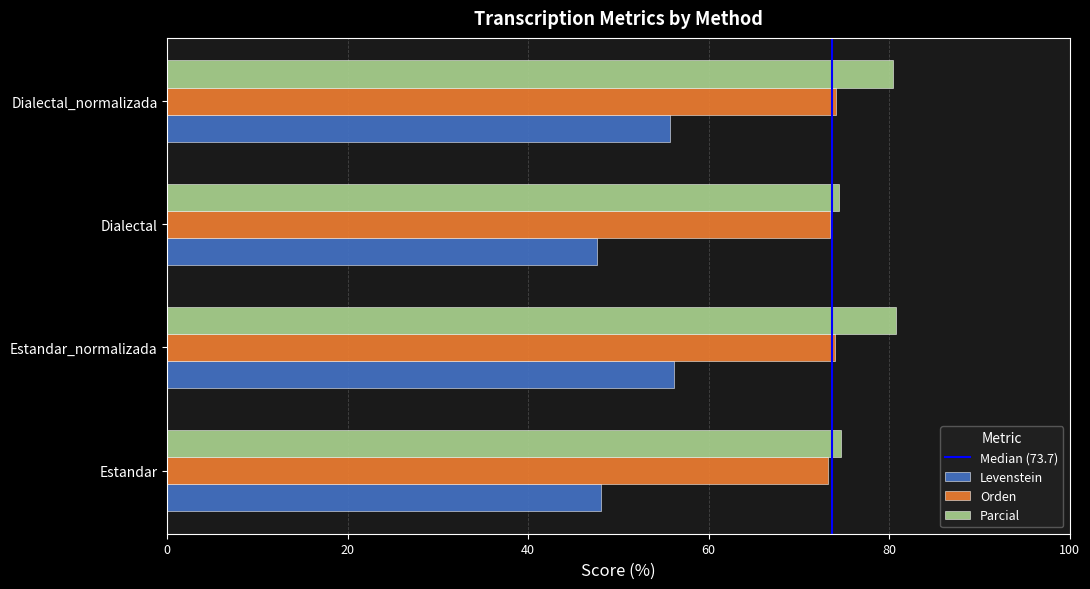

What is the average value of the Orden series?

73.7